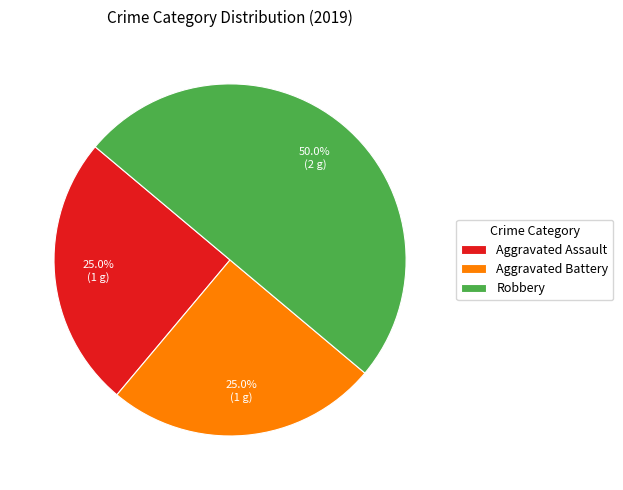

Which category has the biggest portion of the pie?

Robbery